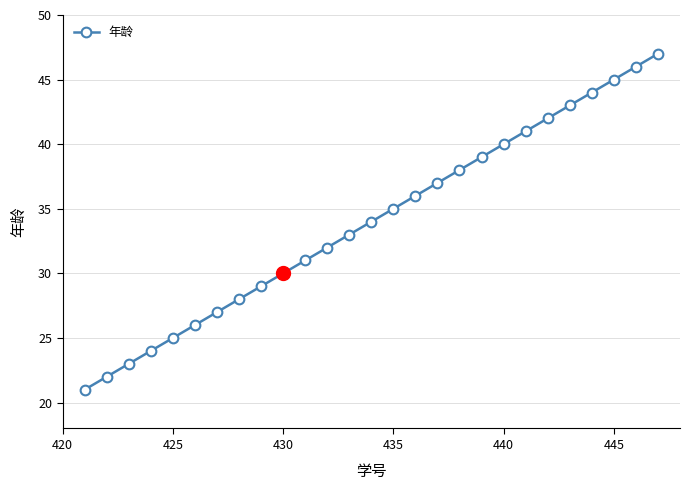

What is the difference between the maximum and minimum values?

26